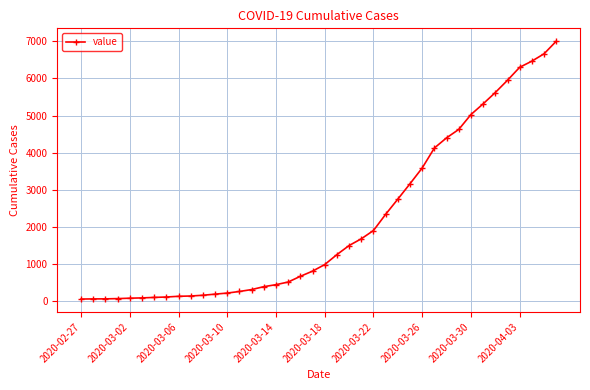

How many lines are shown in the chart?

1